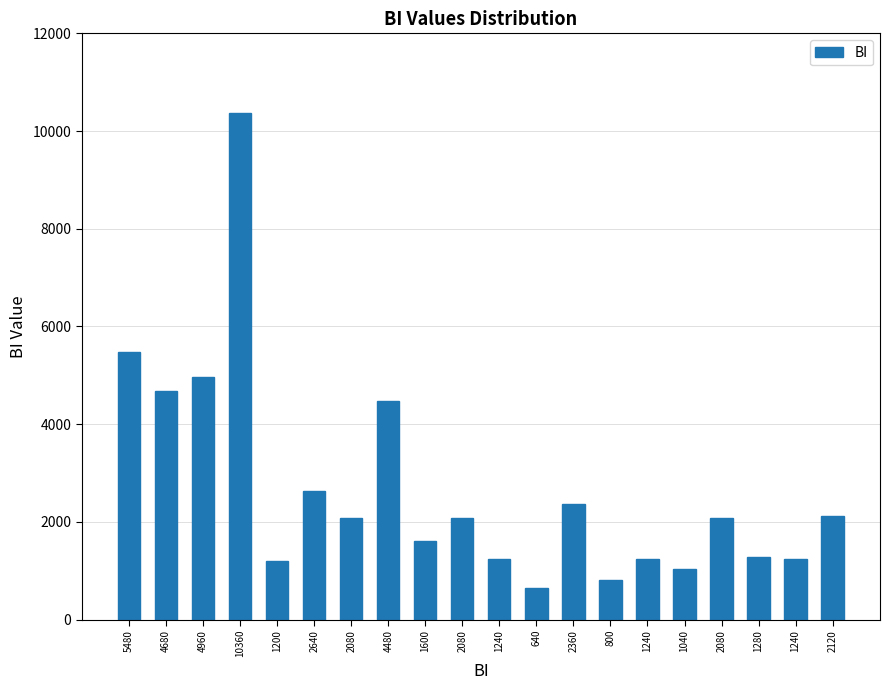

Reading left to right, transcribe all the data shown in this chart.

5480=5480	4680=4680	4960=4960	10360=10360	1200=1200	2640=2640	2080=2080	4480=4480	1600=1600	2080=2080	1240=1240	640=640	2360=2360	800=800	1240=1240	1040=1040	2080=2080	1280=1280	1240=1240	2120=2120